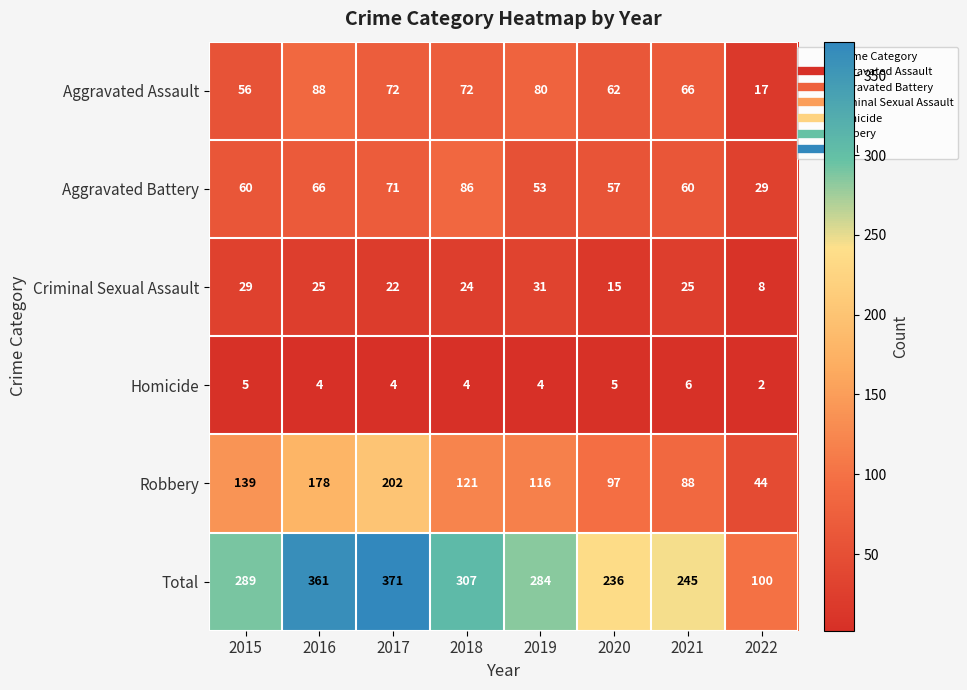

Count the number of categories in the chart.

8